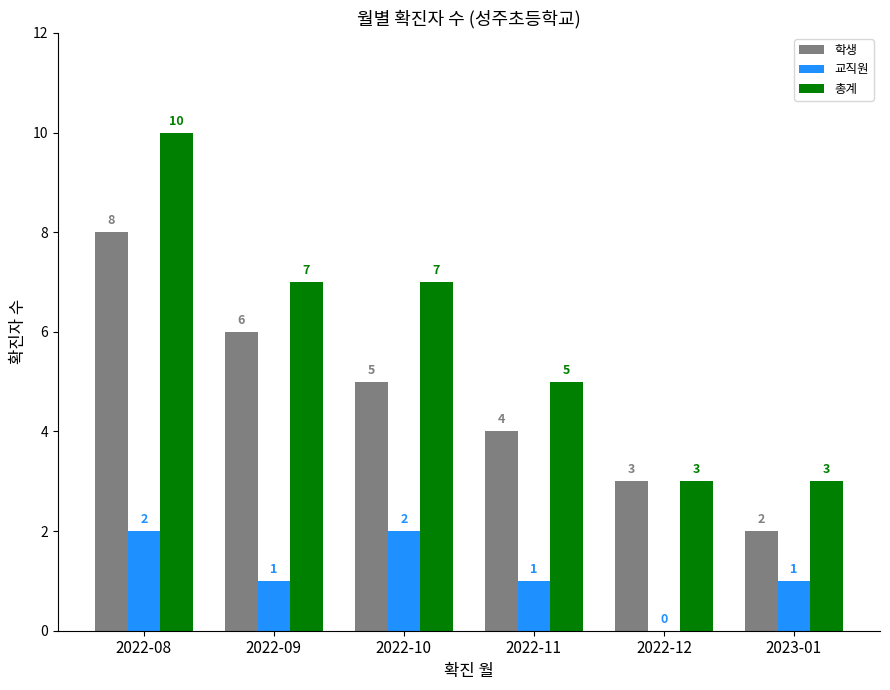

Reading left to right, what are all the values shown in this chart?

학생: 2022-08=8	2022-09=6	2022-10=5	2022-11=4	2022-12=3	2023-01=2
교직원: 2022-08=2	2022-09=1	2022-10=2	2022-11=1	2022-12=0	2023-01=1
총계: 2022-08=10	2022-09=7	2022-10=7	2022-11=5	2022-12=3	2023-01=3